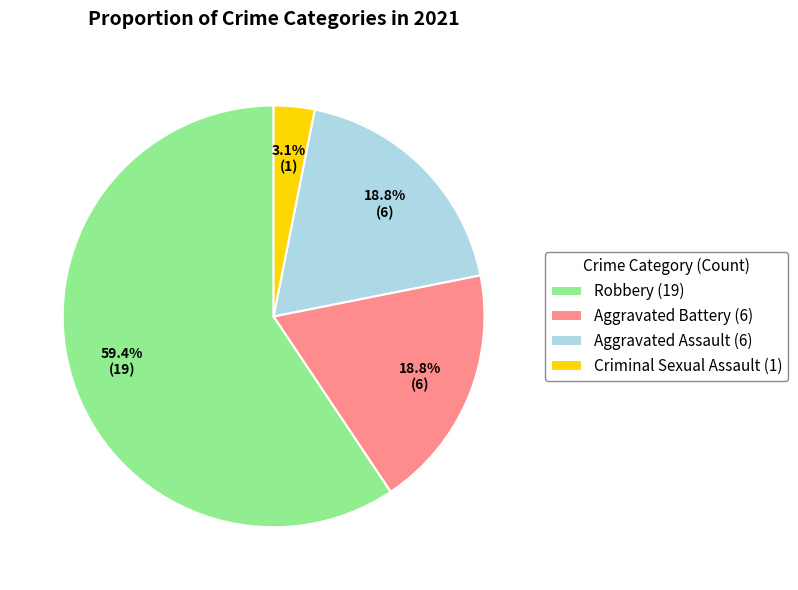

To the nearest percent, what portion does Criminal Sexual Assault represent?

3%